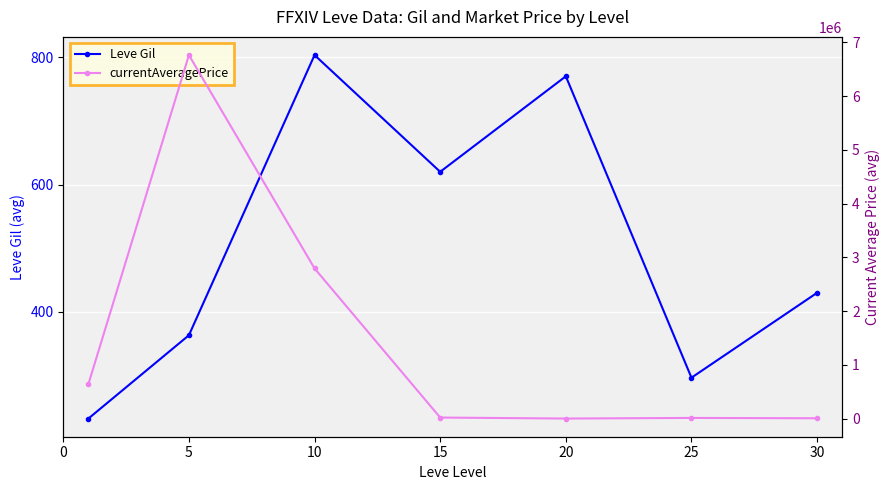

True or false: Leve Gil and currentAveragePrice intersect in this chart.

False